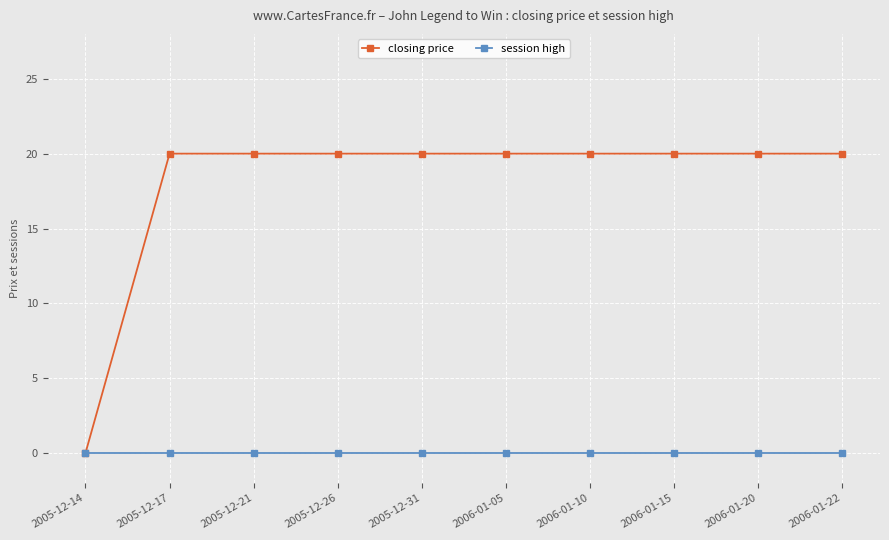

What is the spread (max minus min) of values at 2005-12-31?

20